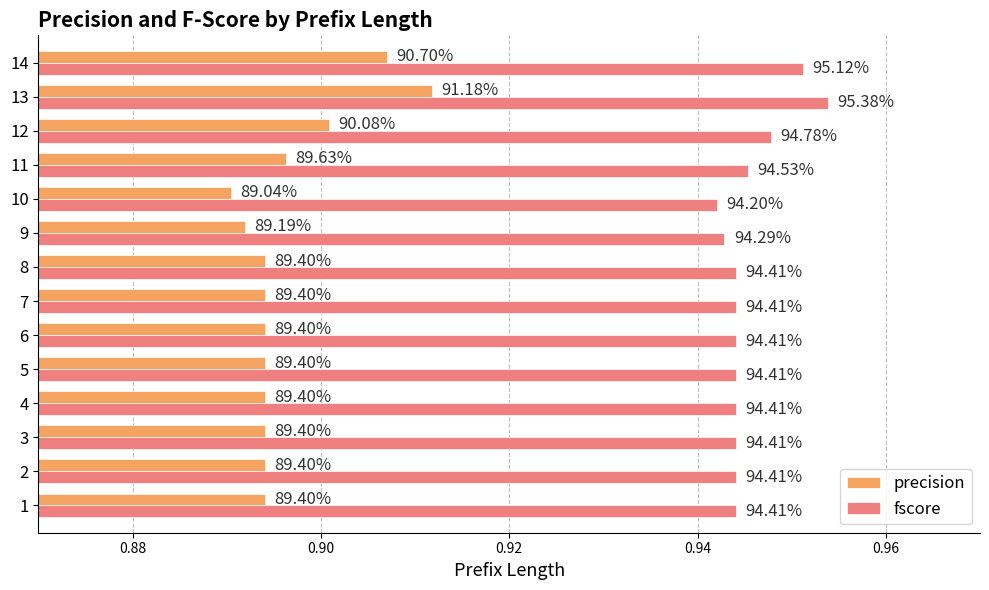

Is it true that fscore equals 0.9 at 11?

True